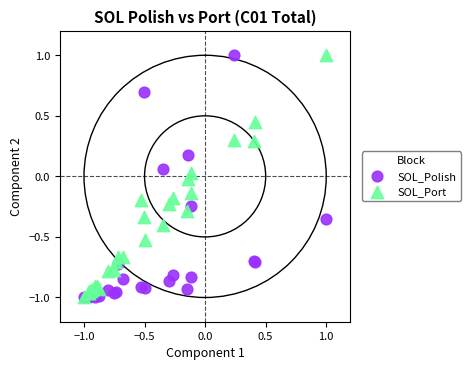

What are all the series names shown in the legend?

SOL_Polish, SOL_Port